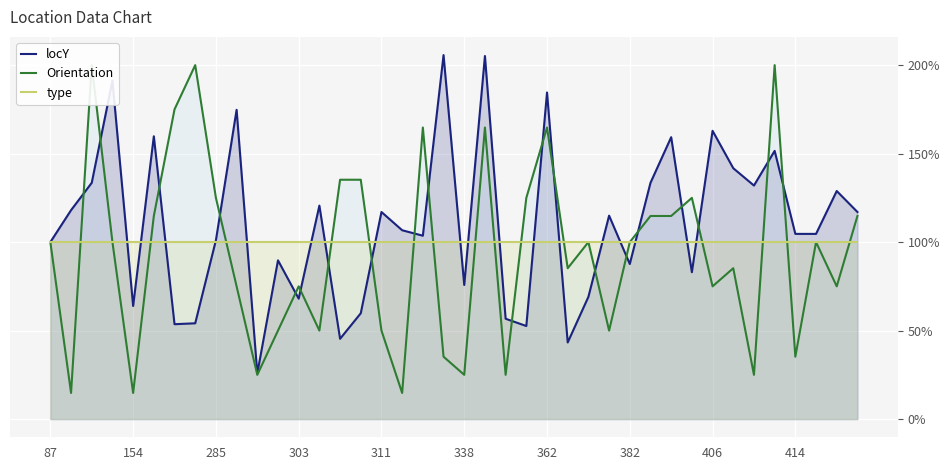

What is the maximum value for locY?

205.7